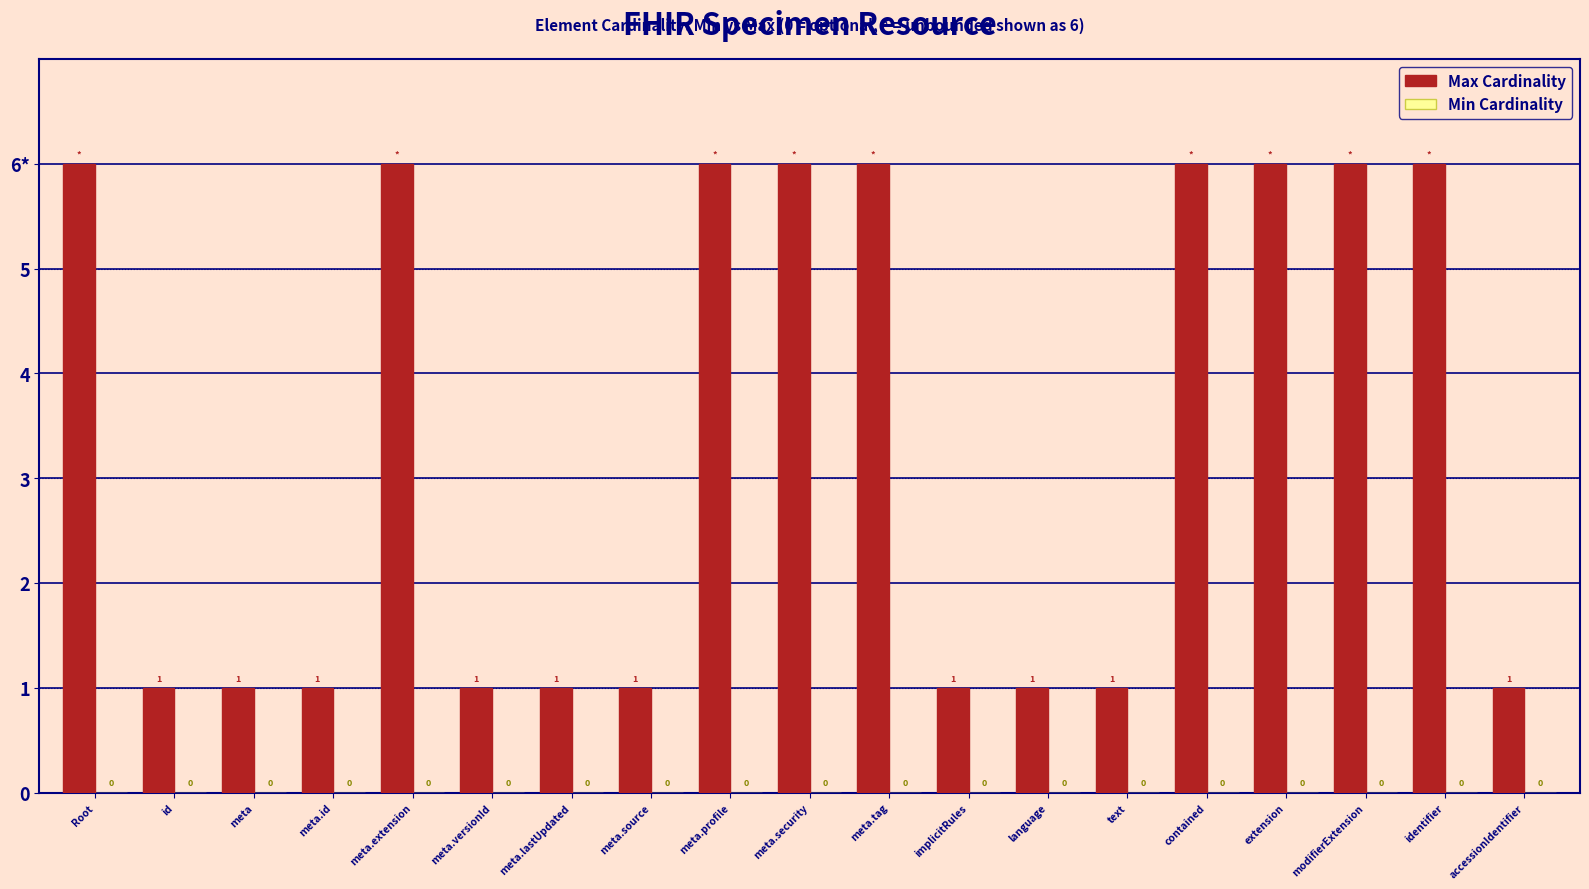

What is the maximum value shown in the chart?

6